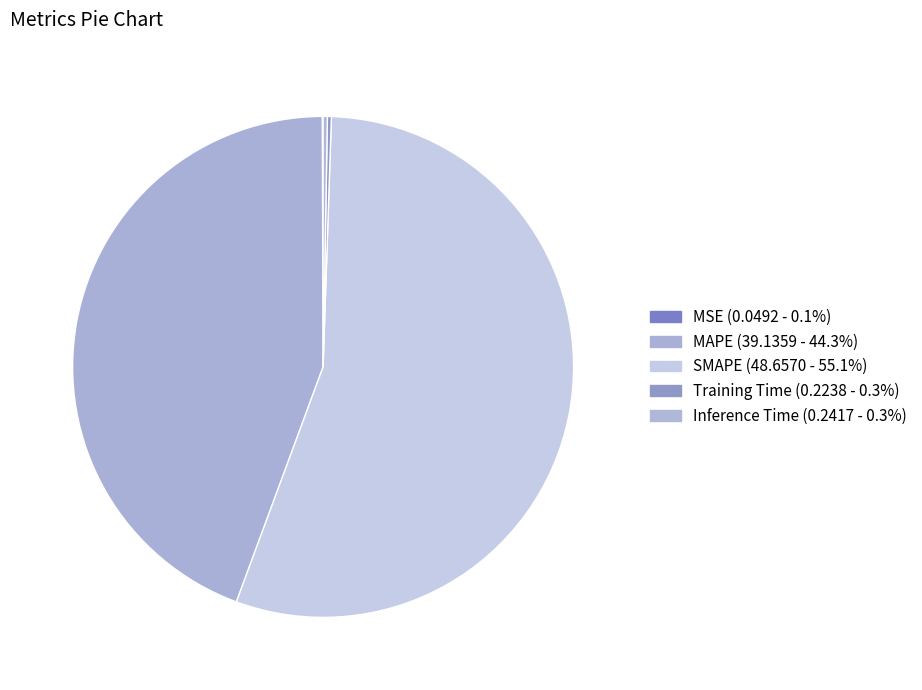

How many slices are in this pie chart?

5